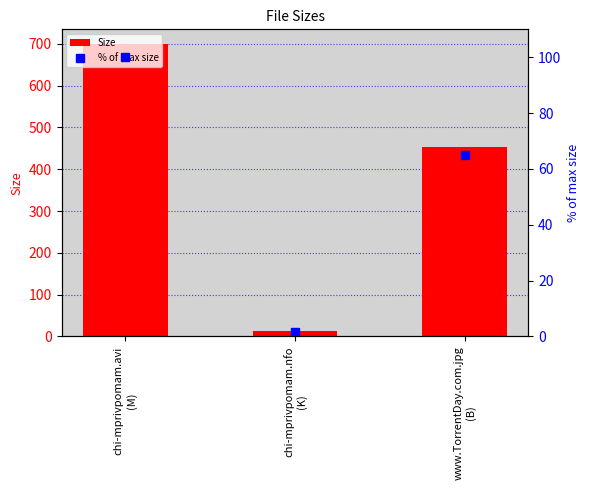

At which category is the sum across all series the highest?

chi-mprivpomam.avi
(M)